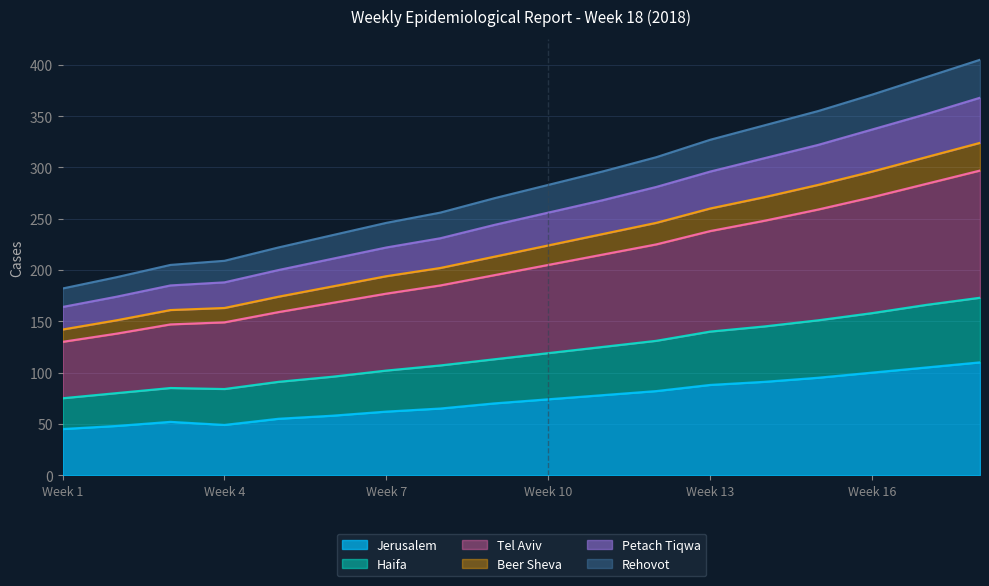

At which category does Jerusalem reach its first local peak?

Week 3